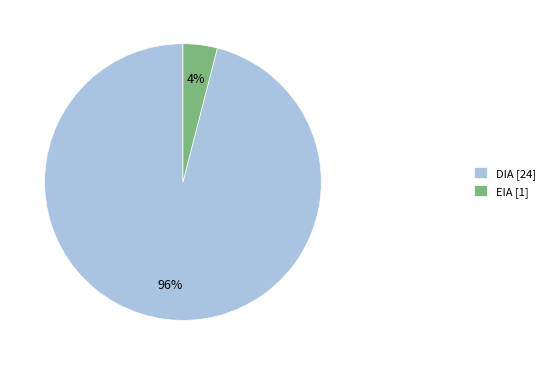

To the nearest percent, what is the difference between the largest and smallest slice percentages?

92%